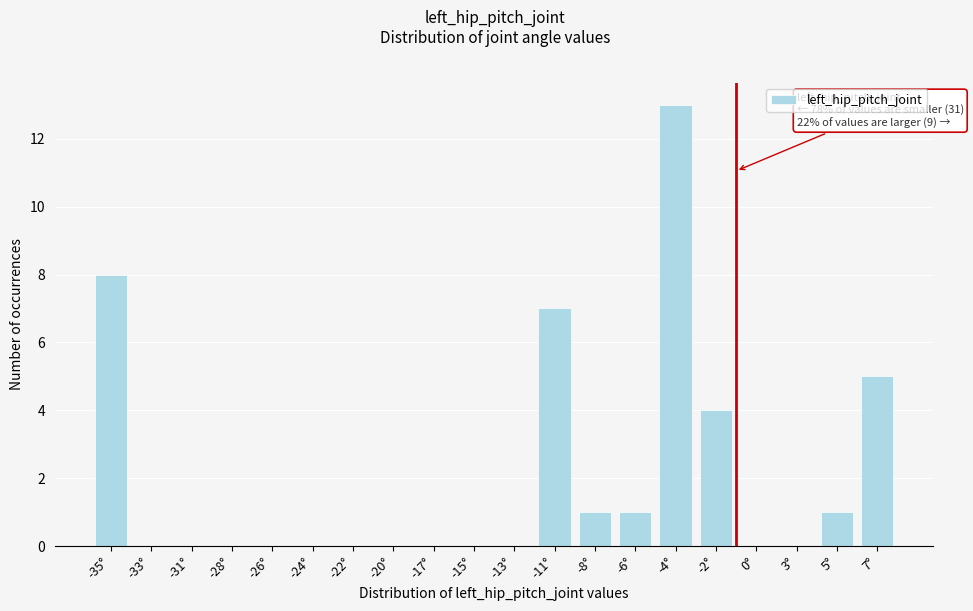

Reading right to left, extract all data points from this chart.

7°=5	5°=1	3°=0	0°=0	-2°=4	-4°=13	-6°=1	-8°=1	-11°=7	-13°=0	-15°=0	-17°=0	-20°=0	-22°=0	-24°=0	-26°=0	-28°=0	-31°=0	-33°=0	-35°=8